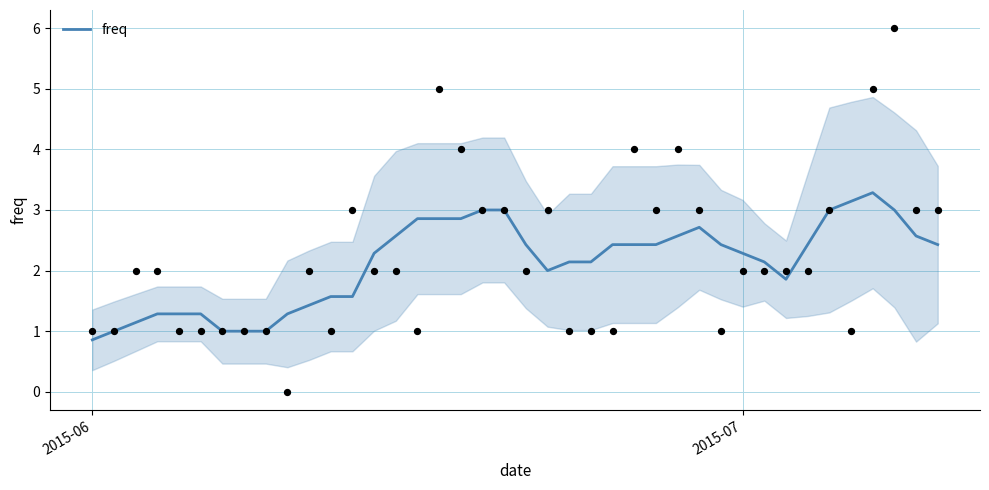

Which category has the lowest value in the freq series?

2015-06